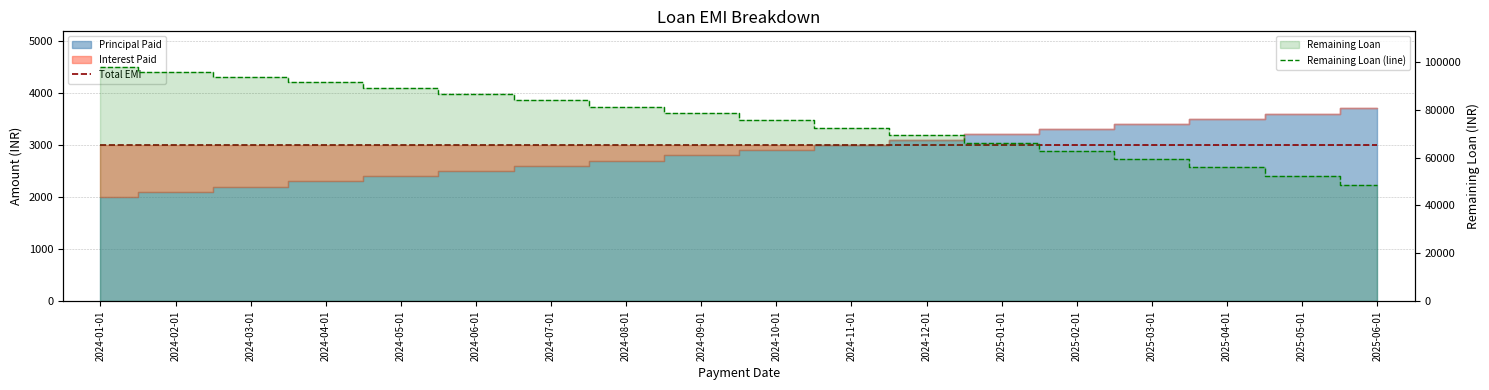

Which label corresponds to the largest value in the chart?

2024-01-01